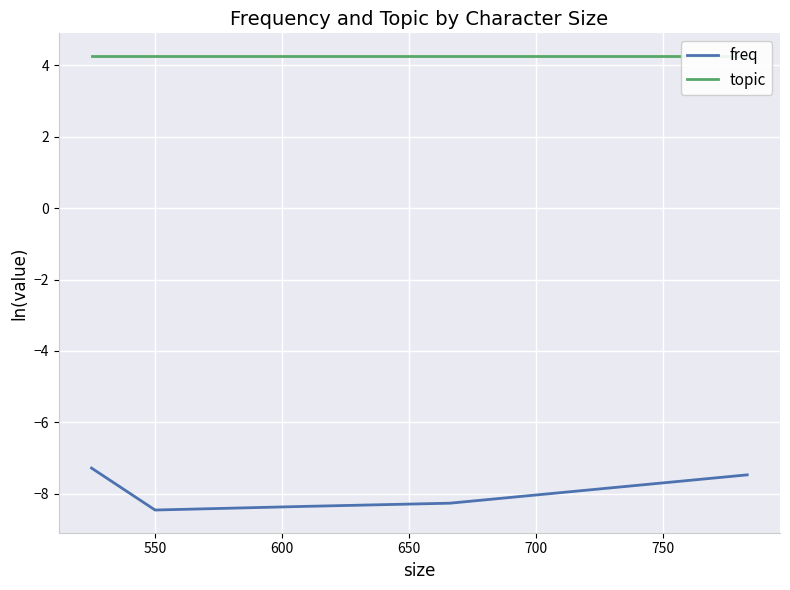

Which series has the largest range (max minus min)?

freq